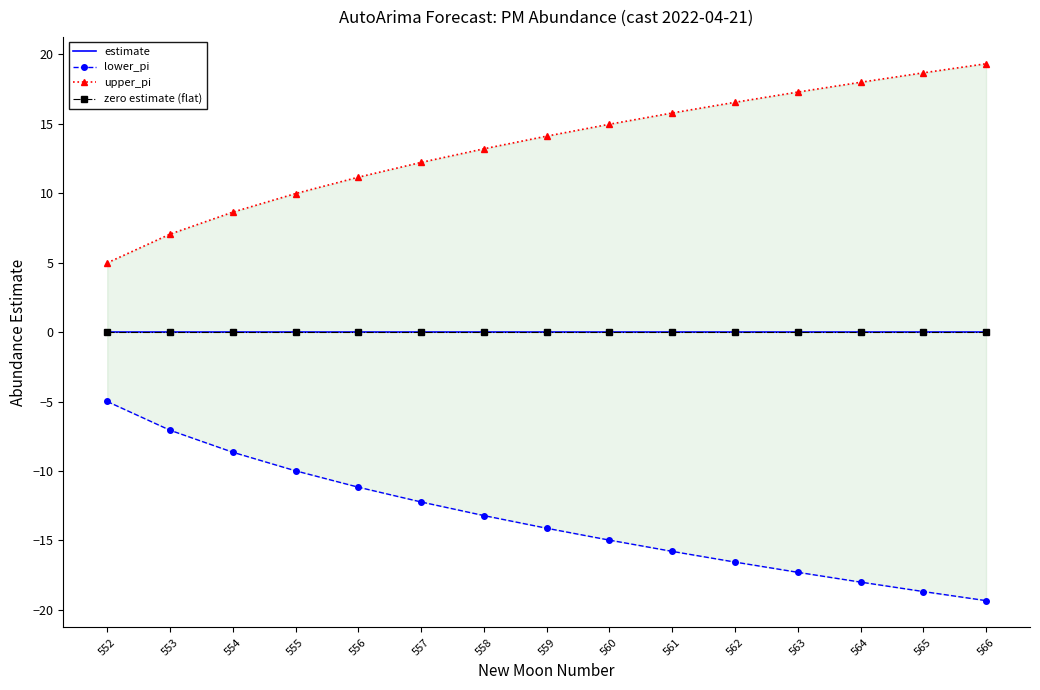

What is the lowest value of the upper_pi series?

5.0